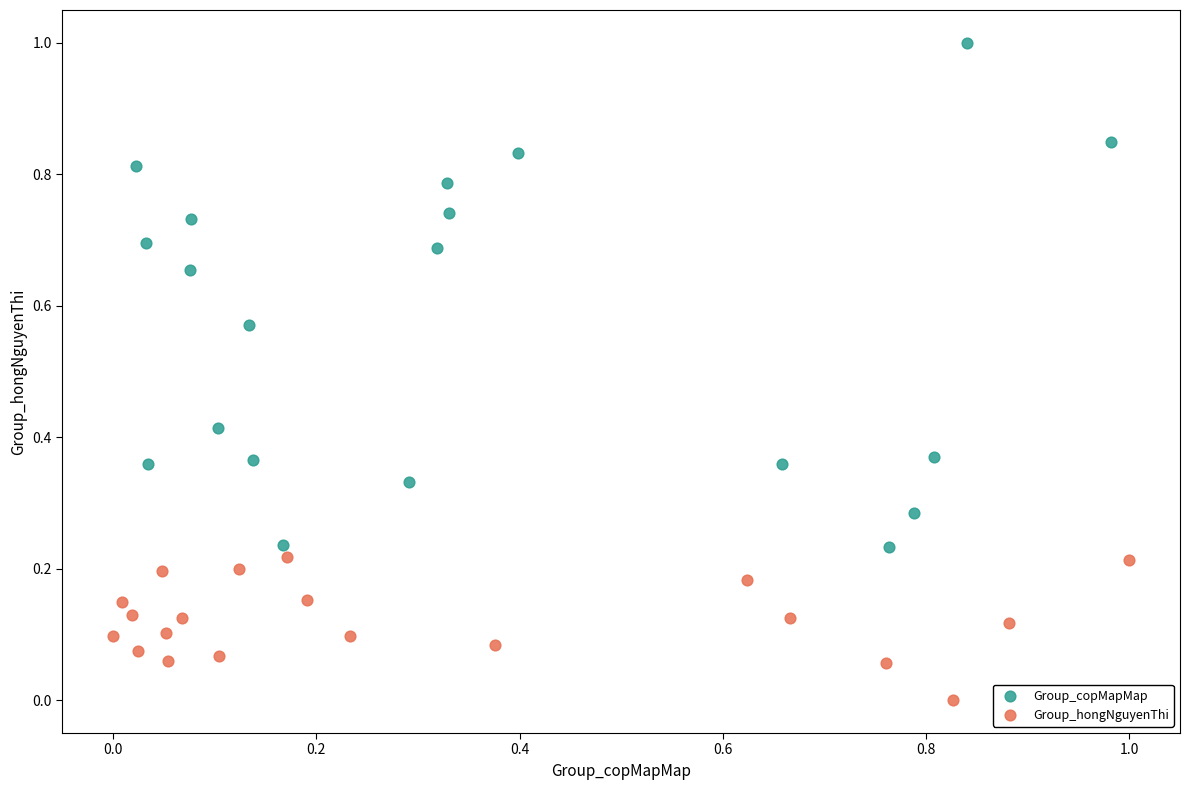

Which series reaches the maximum Y coordinate?

Group_copMapMap